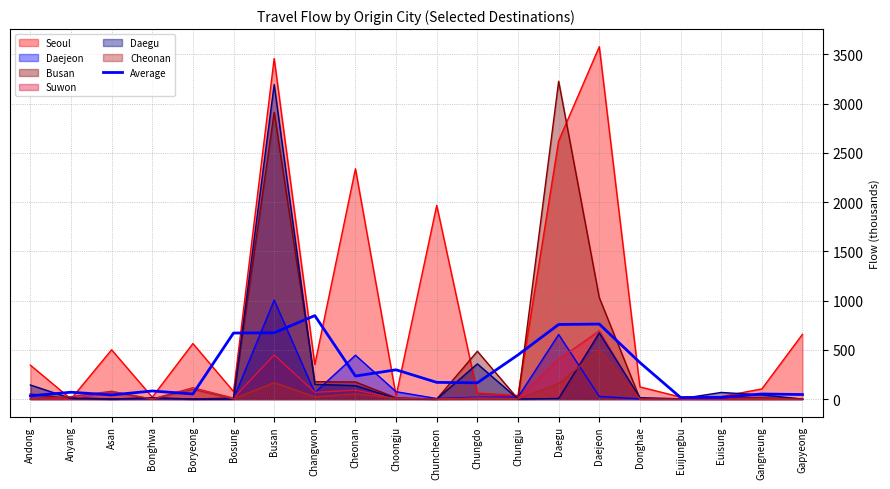

True or false: the data shows 139.9 at Bosung.

False